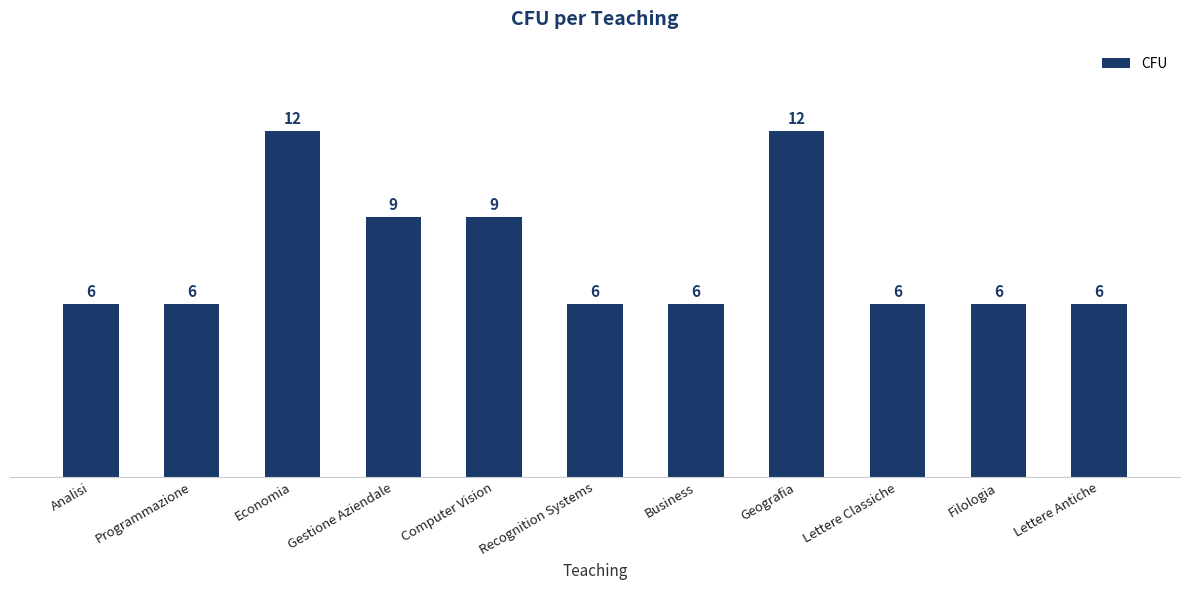

True or false: the data shows 15 at Gestione Aziendale.

False